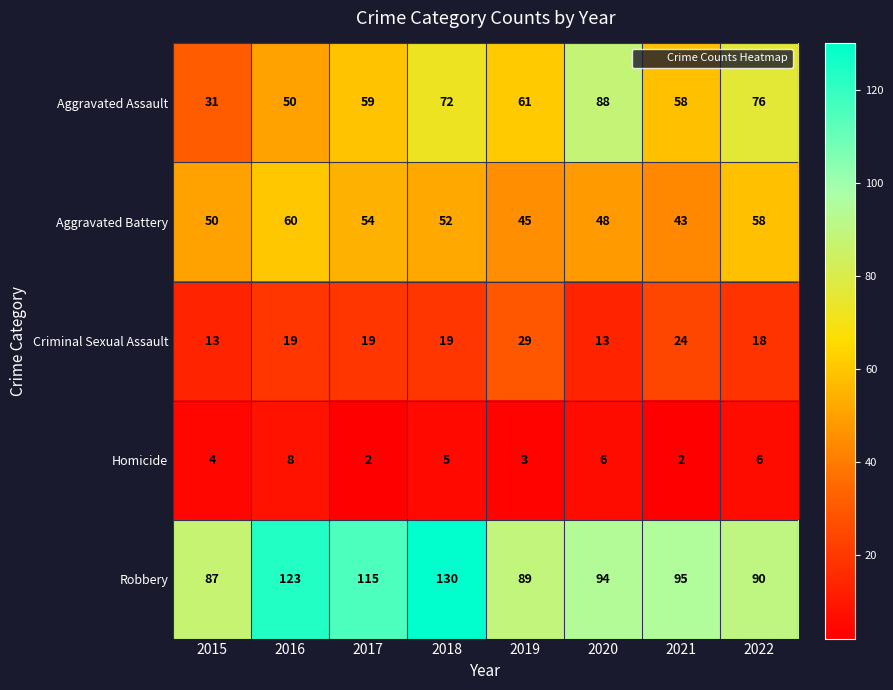

At which category is the sum across all series the highest?

2018